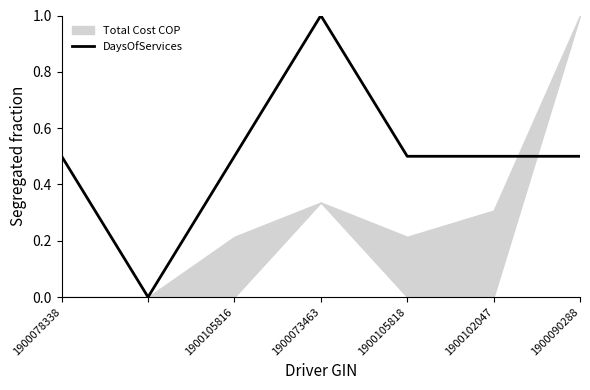

The value of DaysOfServices at 1900105816 is 0.5. True or false?

True